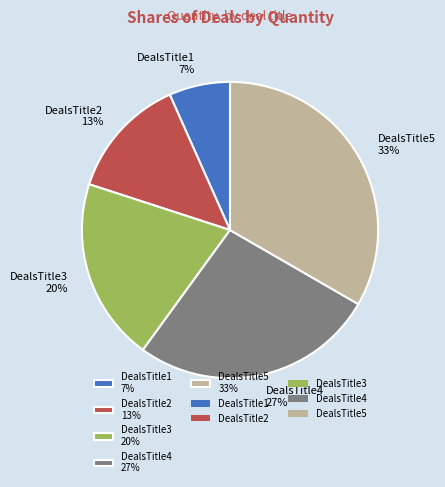

Is it true that DealsTitle5 is 33% of the pie?

True